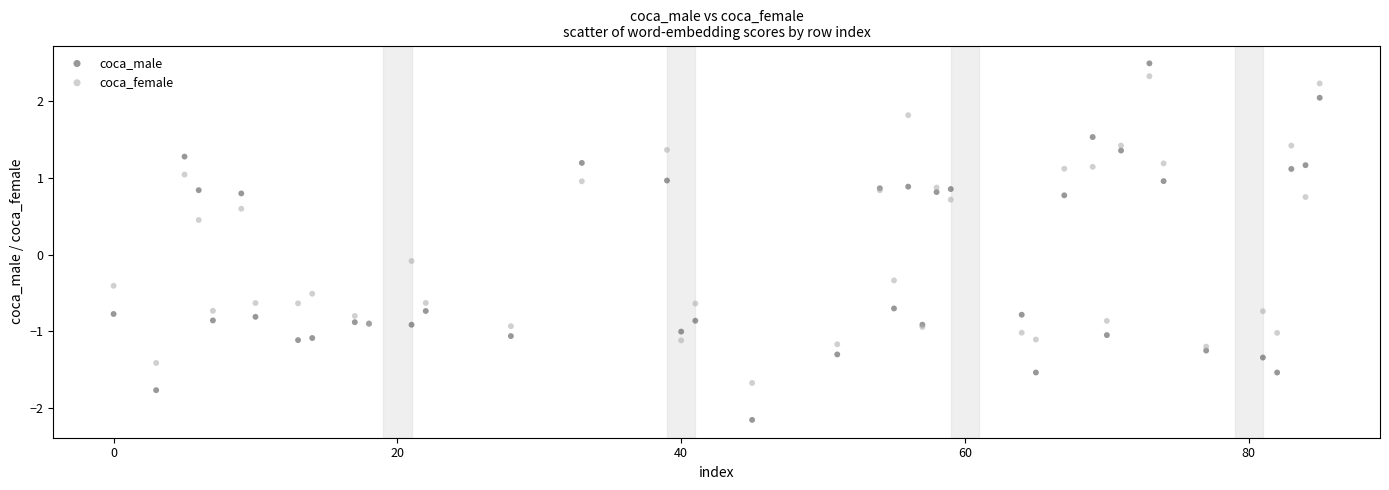

Which series contains the lowest Y value?

coca_male